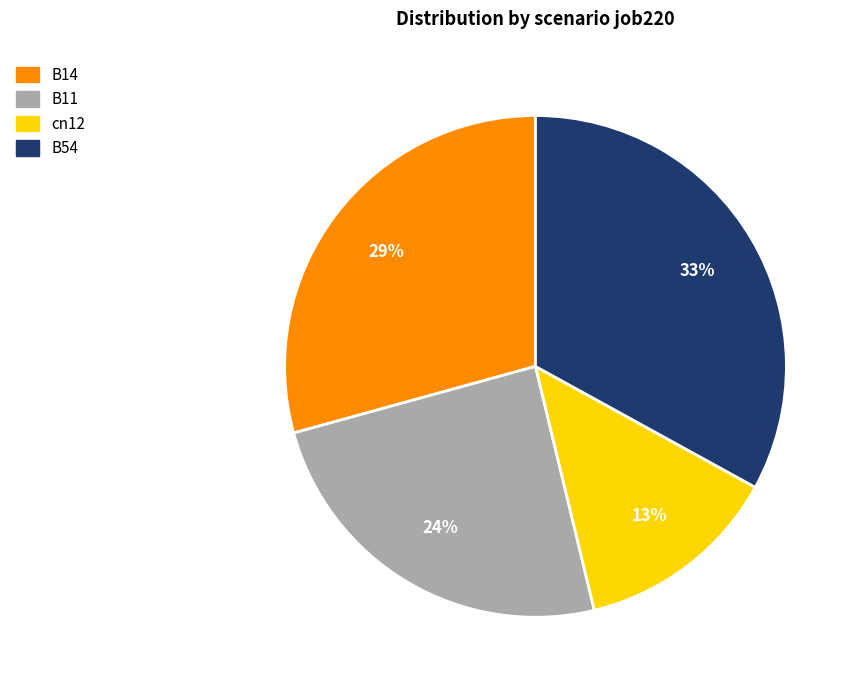

To the nearest percent, what is the difference between the largest and smallest slice percentages?

20%